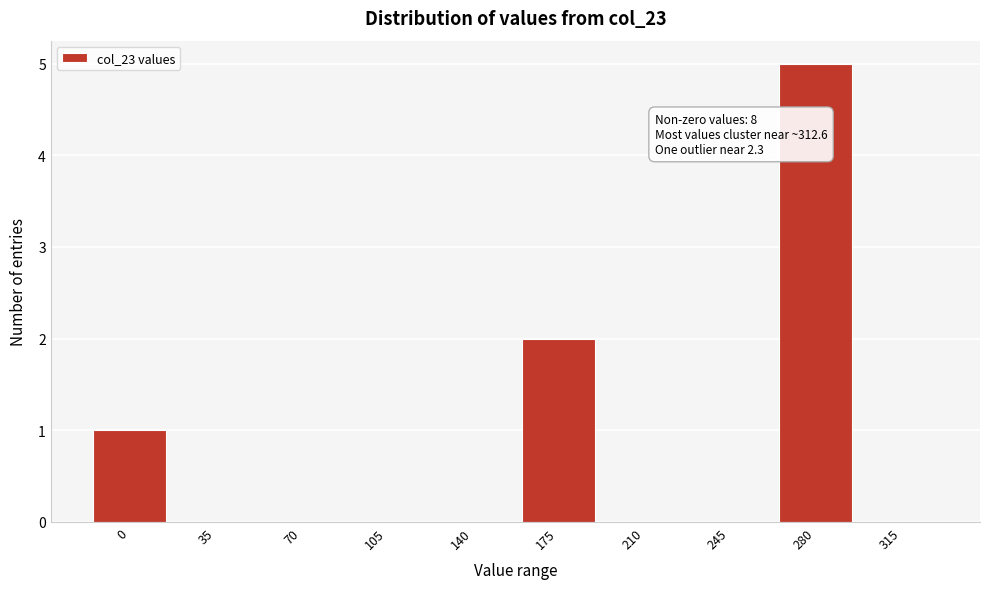

Reading left to right, transcribe all the data shown in this chart.

0=1	35=0	70=0	105=0	140=0	175=2	210=0	245=0	280=5	315=0